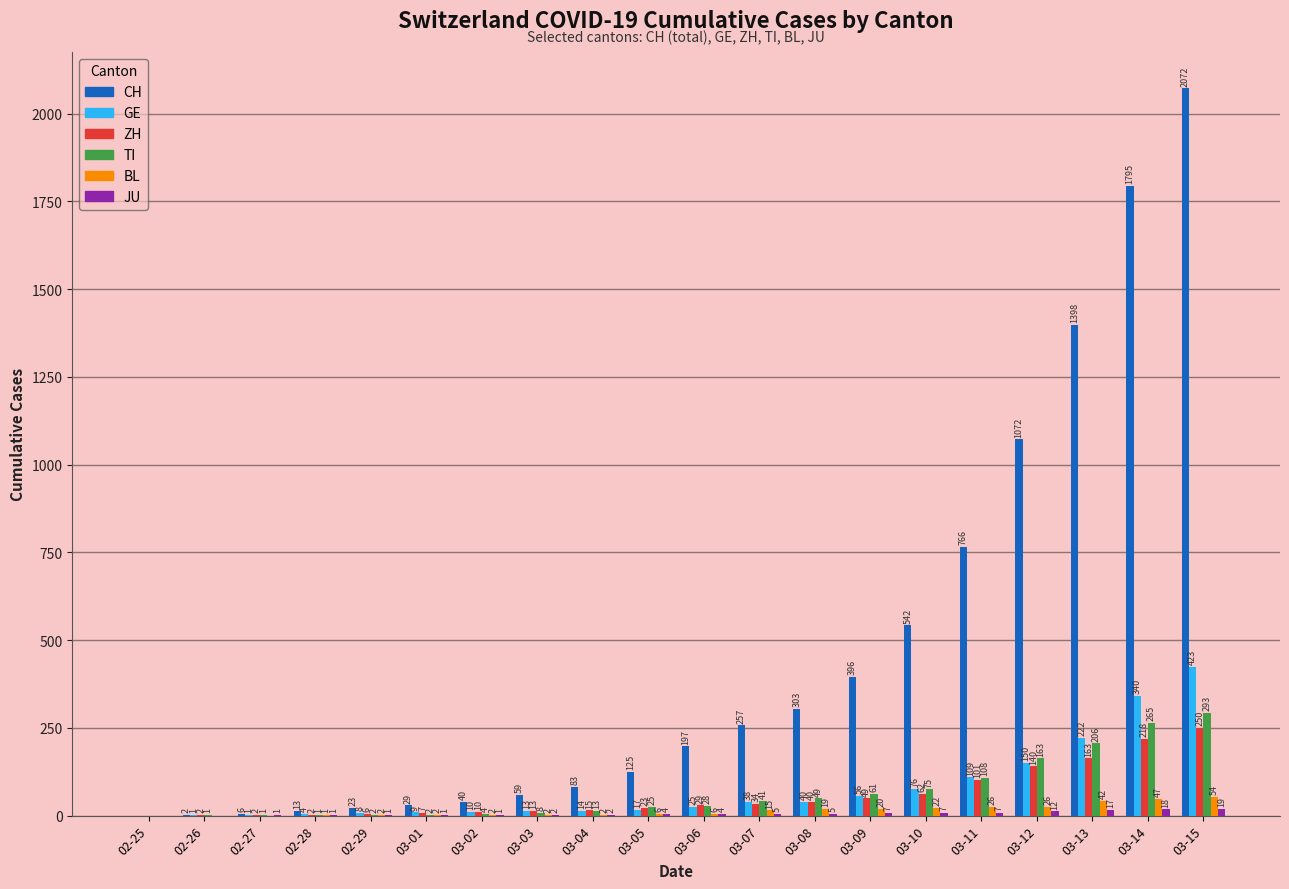

What is the approximate value of ZH at 03-08?

40